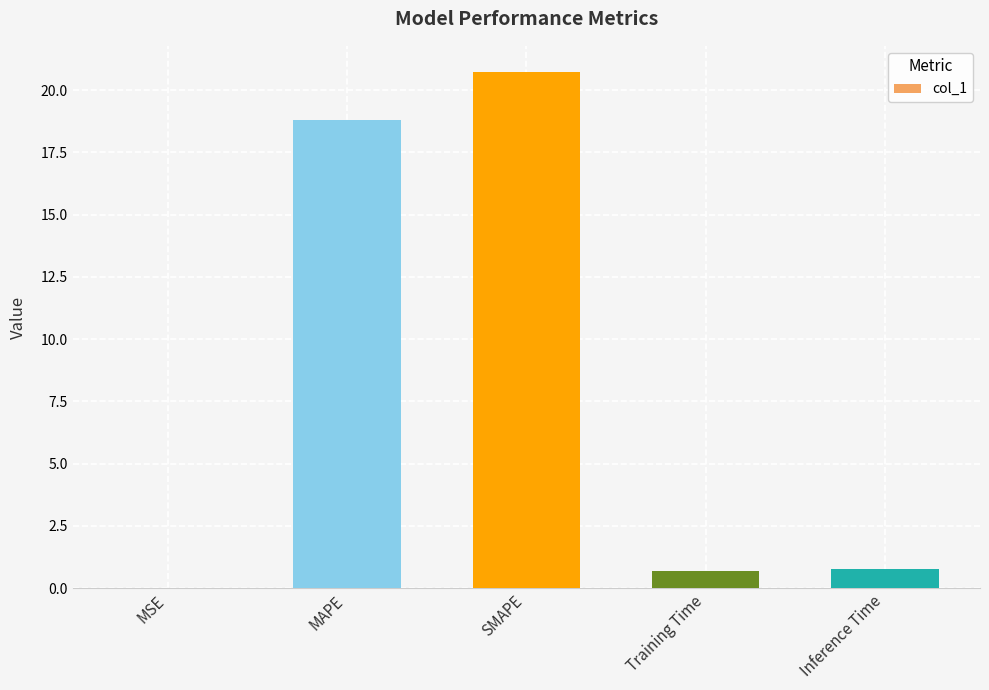

What is the greatest value displayed?

20.7